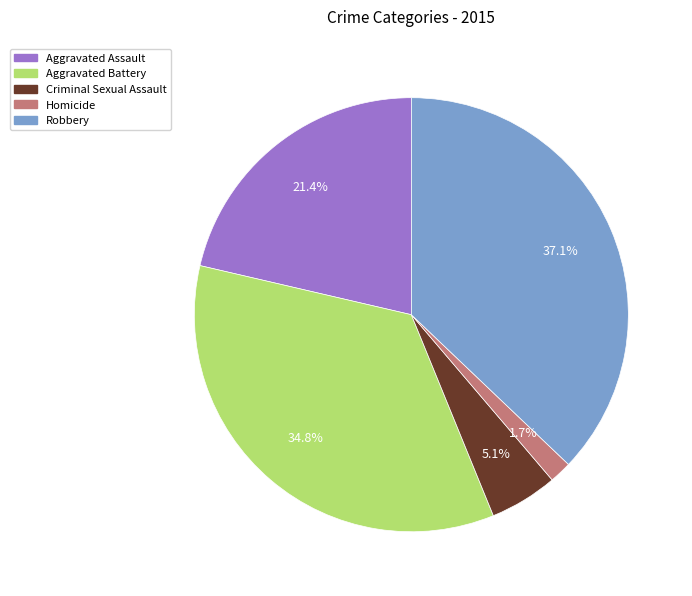

To the nearest percent, what portion does Criminal Sexual Assault represent?

5%